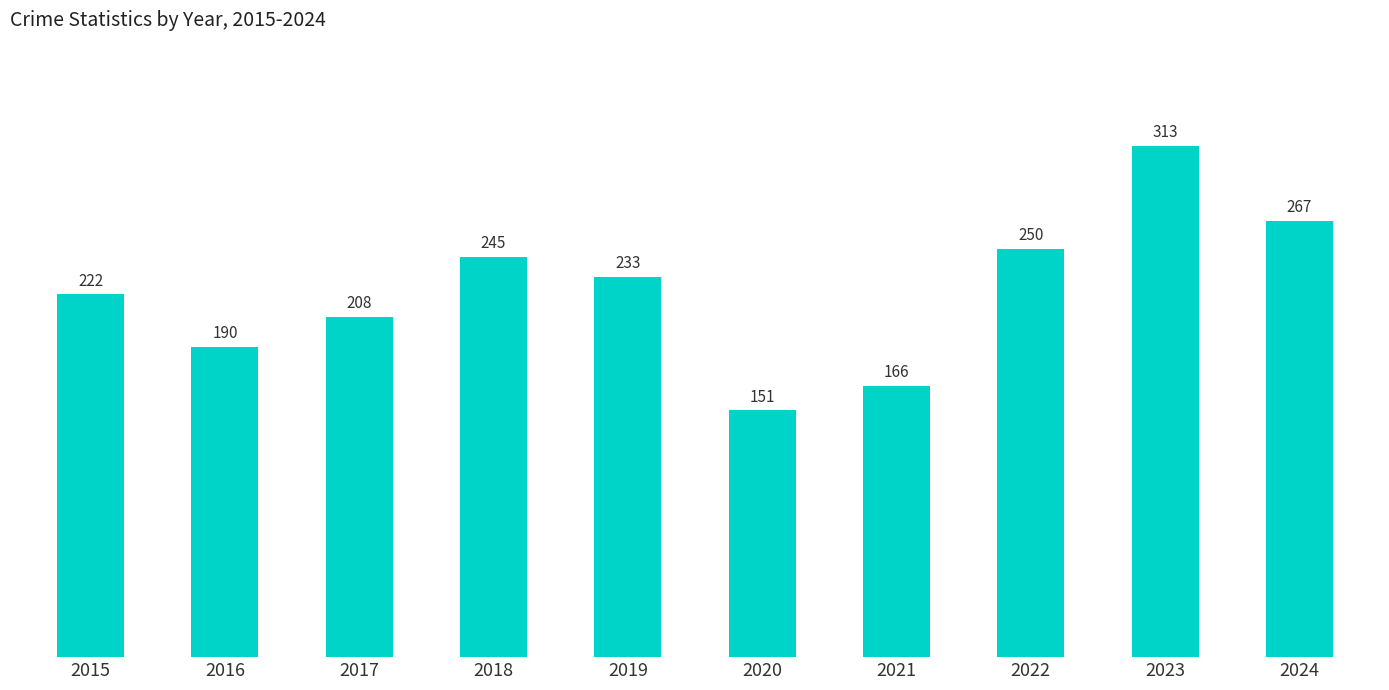

The chart shows a value of 166 at 2021. True or false?

True